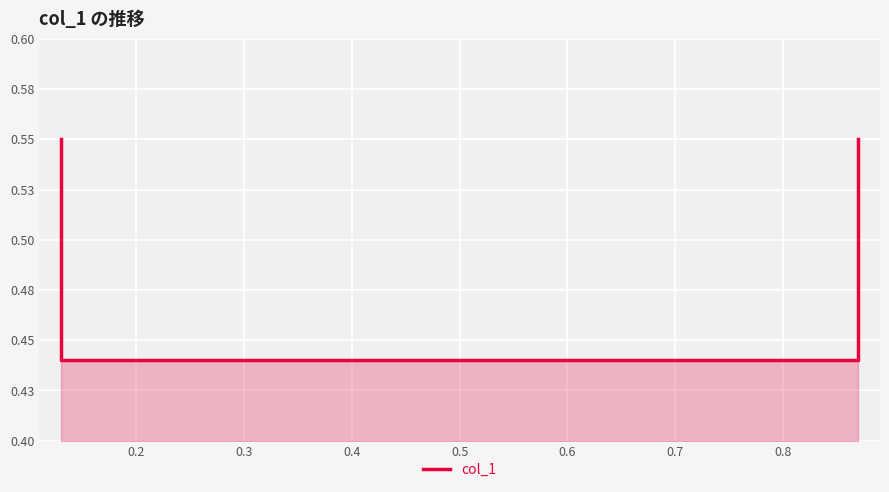

Which has a higher value, 0.4 or 0.3?

0.4